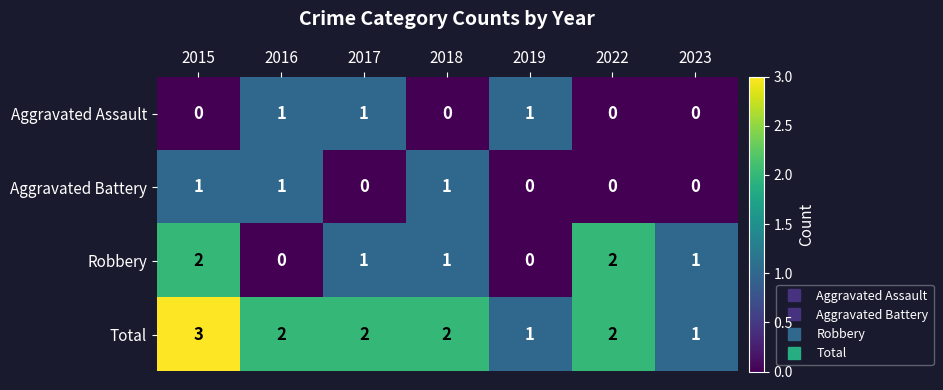

Between 2019 and 2022, which series saw the biggest shift?

Robbery